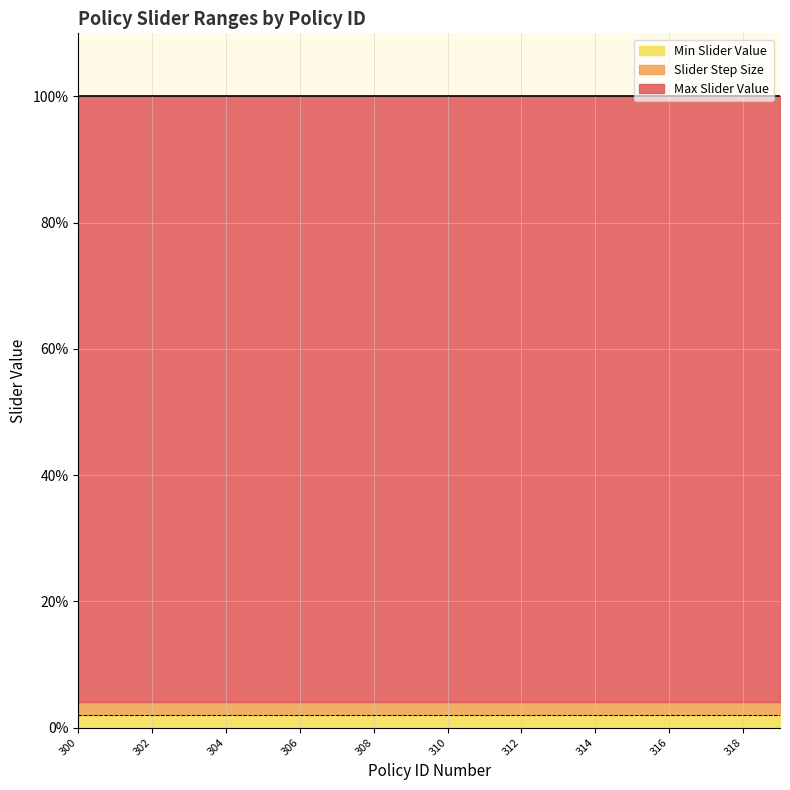

Which series changed the most between 304 and 317?

Max Slider Value